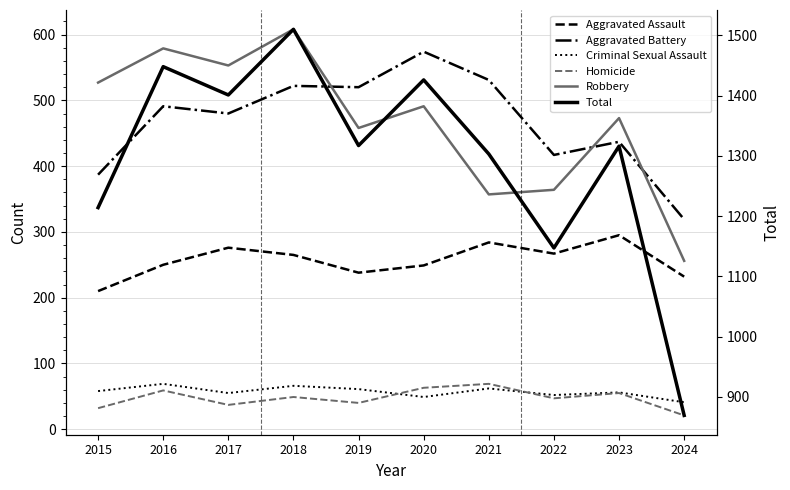

Reading left to right, extract all data points from this chart.

Aggravated Assault: 210	250	276	265	238	249	284	267	295	232
Aggravated Battery: 387	491	480	522	520	574	531	417	437	319
Criminal Sexual Assault: 58	69	55	66	61	49	62	52	56	41
Homicide: 32	59	37	49	40	63	69	47	55	21
Robbery: 527	579	553	608	458	491	357	364	473	256
Total: 1214	1448	1401	1510	1317	1426	1303	1147	1316	869